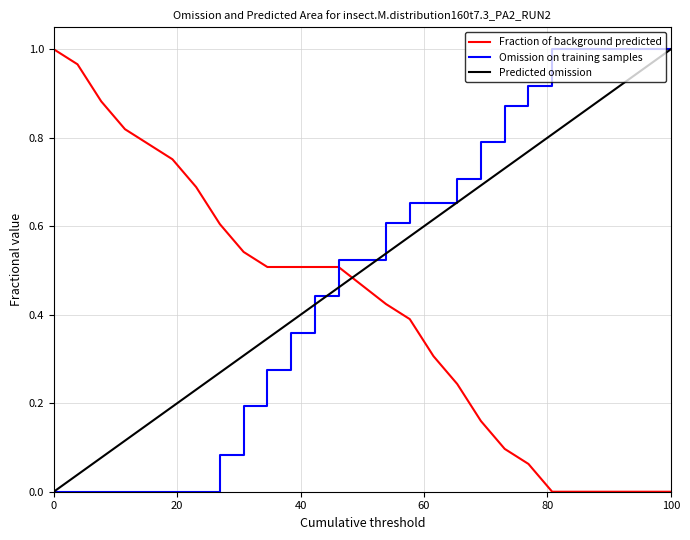

True or false: Fraction of background predicted and Omission on training samples intersect in this chart.

True